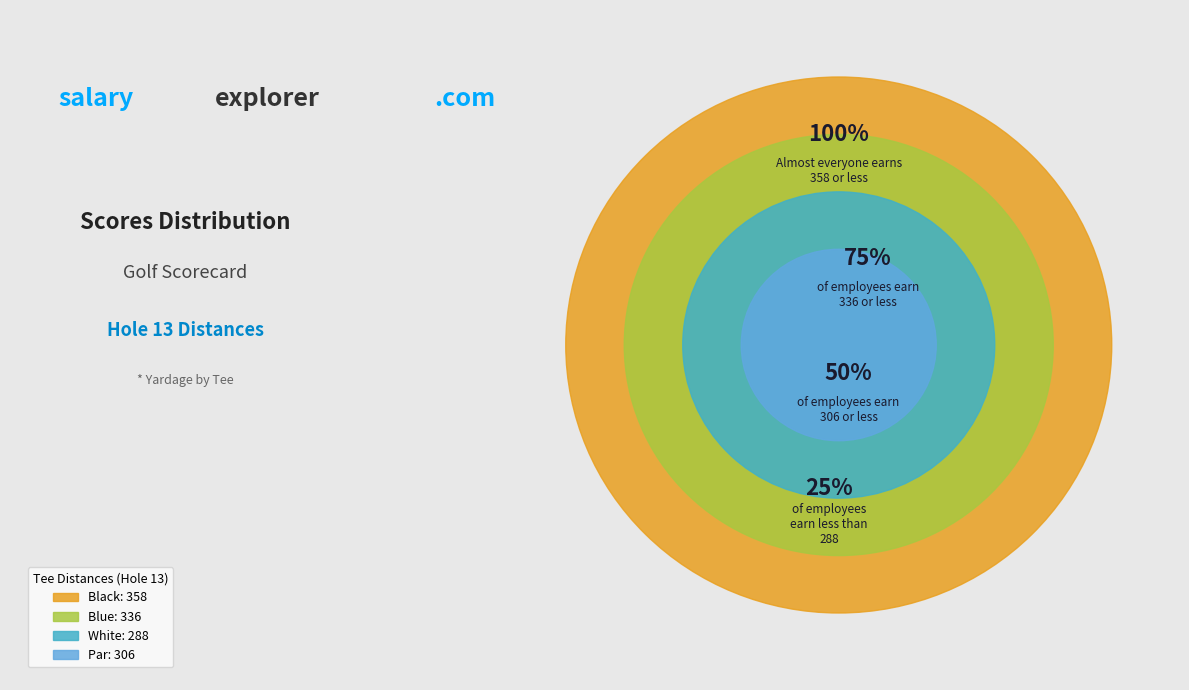

What is the largest slice in the pie chart?

Black (358)